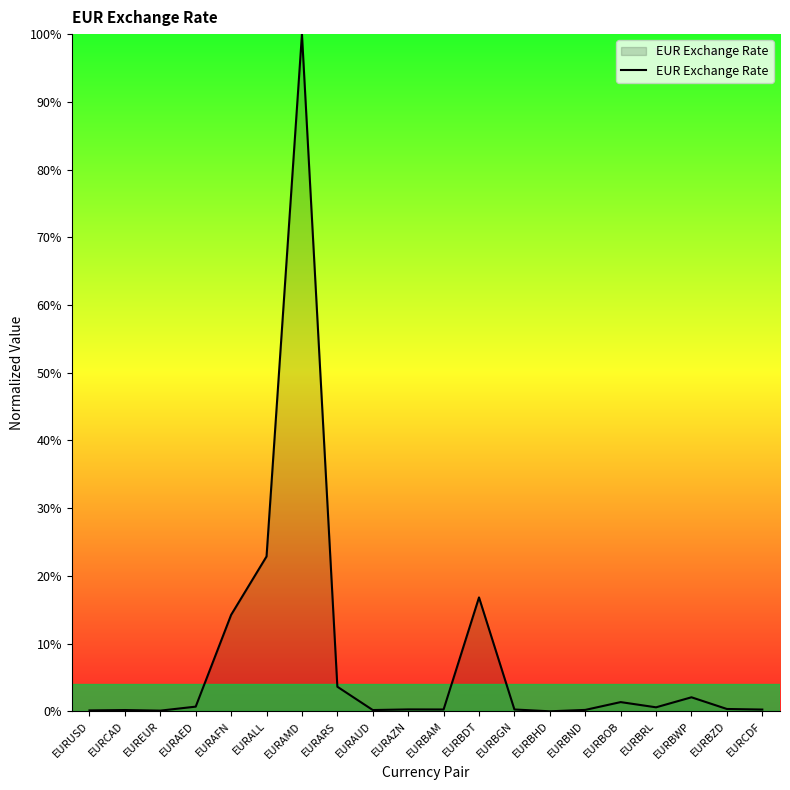

True or false: the data shows 0.1 at EUREUR.

True